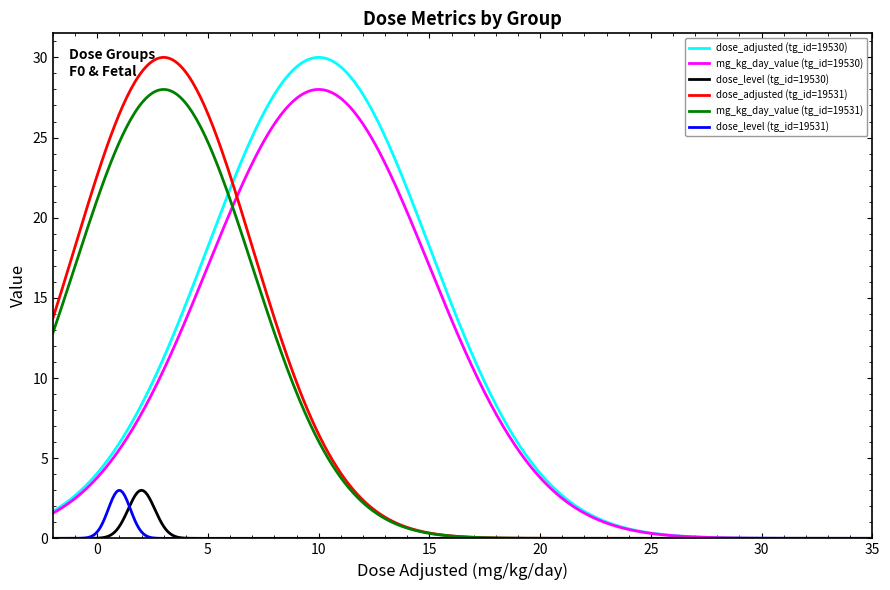

True or false: dose_level (tg_id=19531) and mg_kg_day_value (tg_id=19531) intersect in this chart.

False